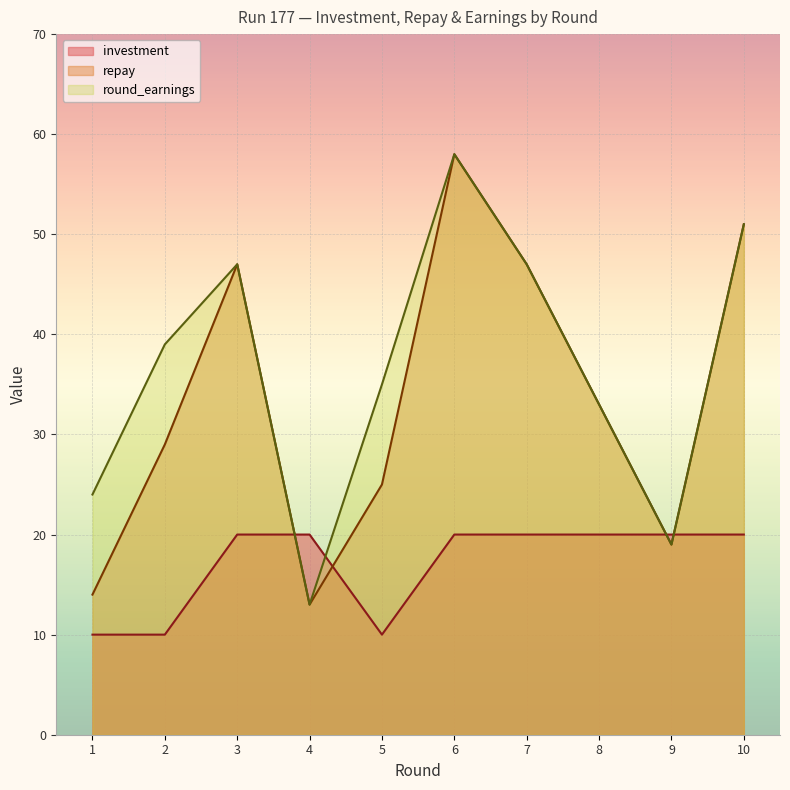

Is the value of round_earnings at 5 greater than the value of investment at 8?

Yes